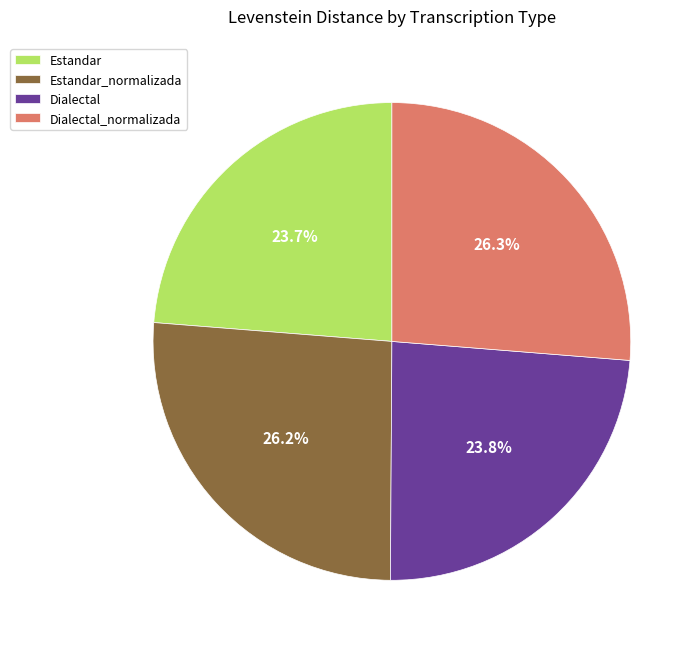

What percentage is the Estandar slice, to the nearest percent?

24%